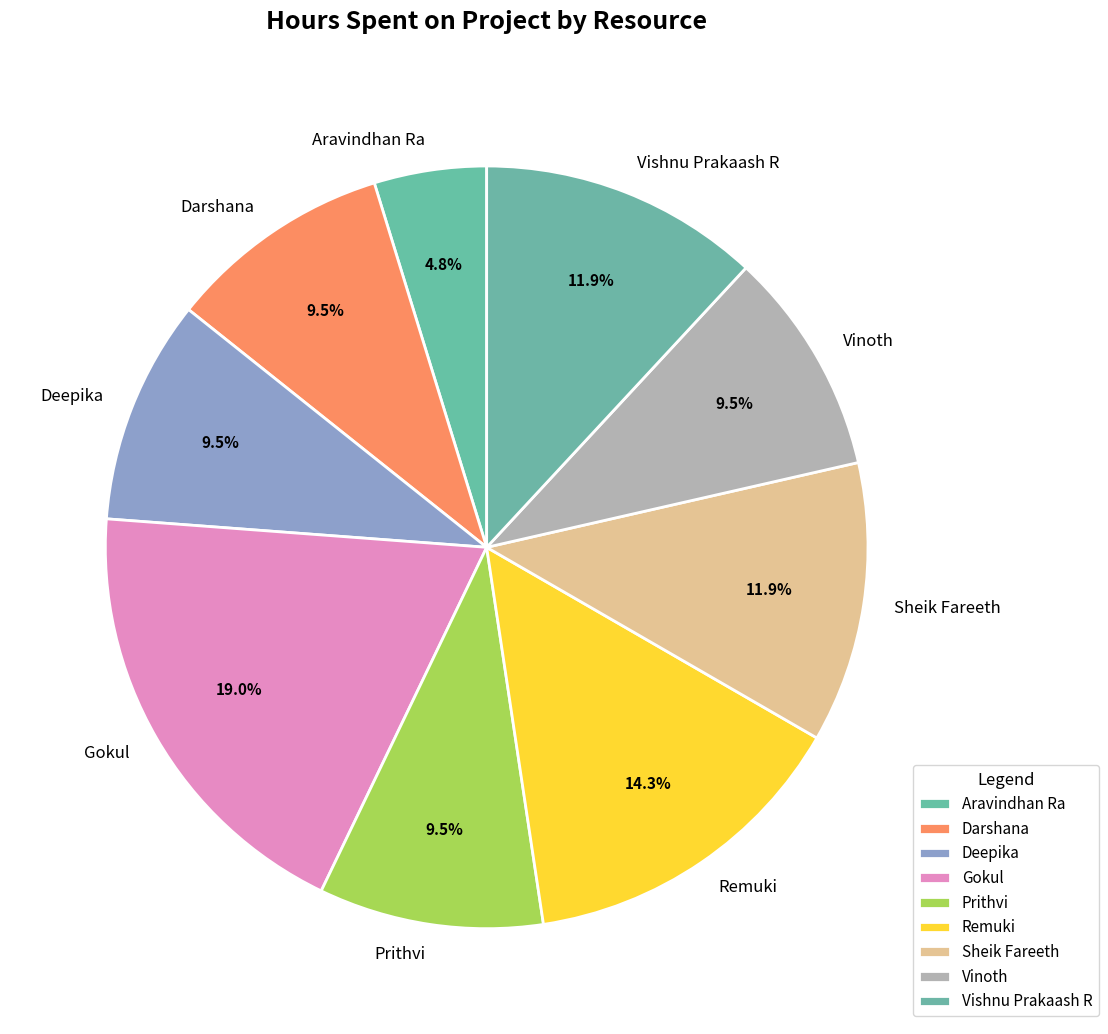

How many slices are in this pie chart?

9